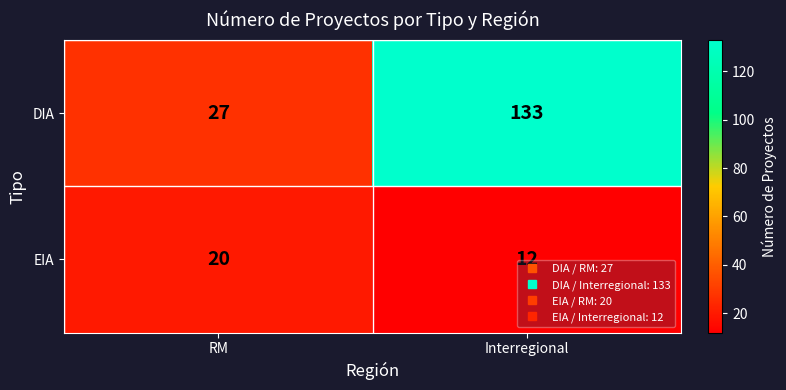

Which series changed the most between RM and Interregional?

DIA